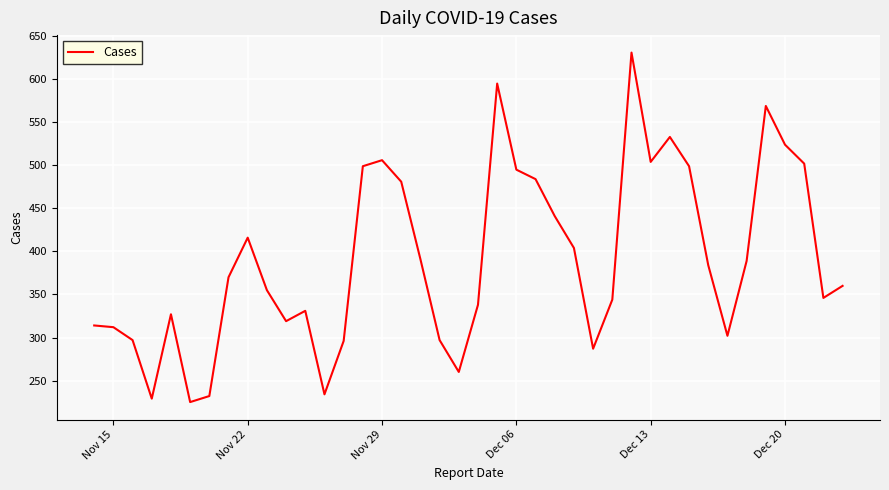

What is the difference between the maximum and minimum values?

406